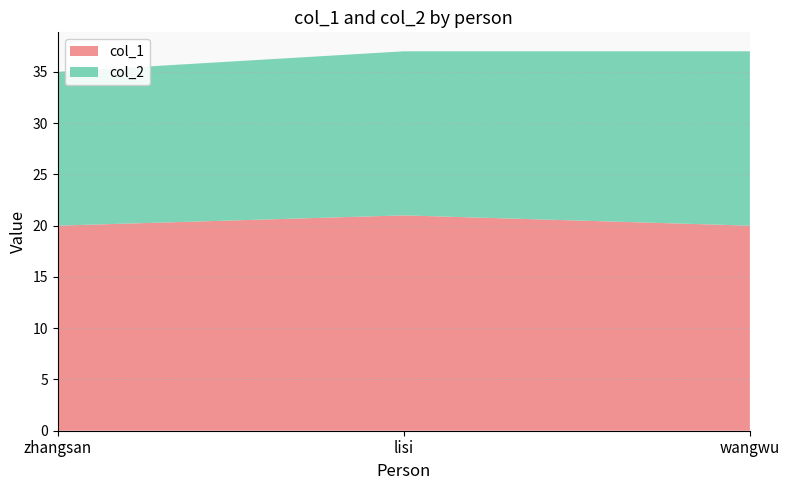

Reading left to right, transcribe all the data shown in this chart.

col_1: zhangsan=20	lisi=21	wangwu=20
col_2: zhangsan=15	lisi=16	wangwu=17